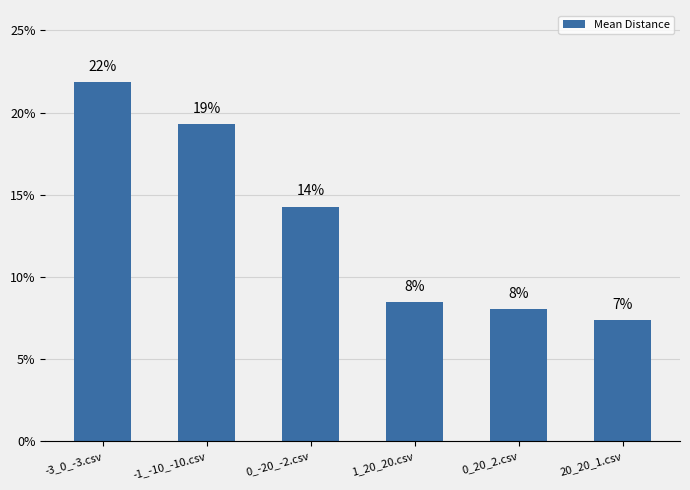

How many bars are there in total?

6